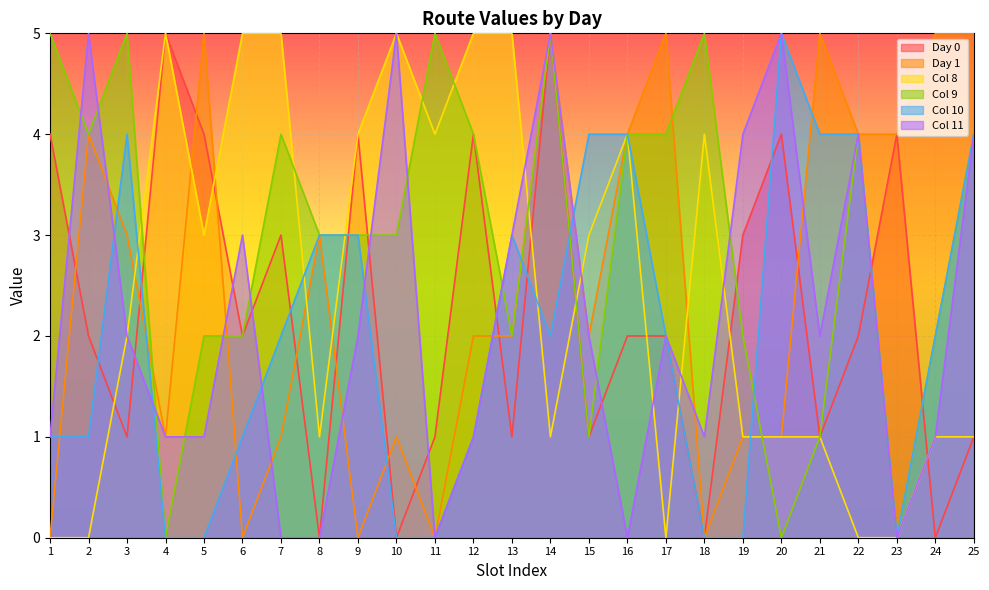

Which series has the widest spread of values?

Day 0